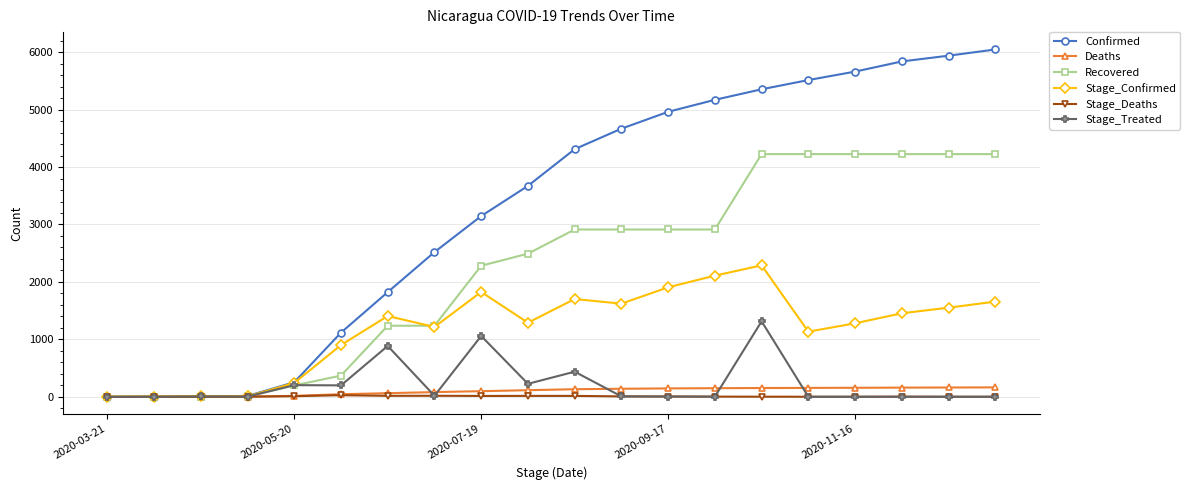

Which series has the largest range (max minus min)?

Confirmed